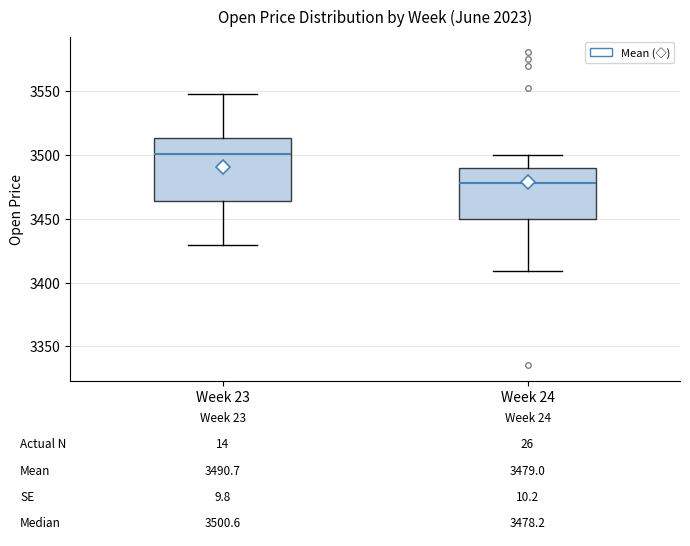

Which box's median line is the lowest?

Week 24